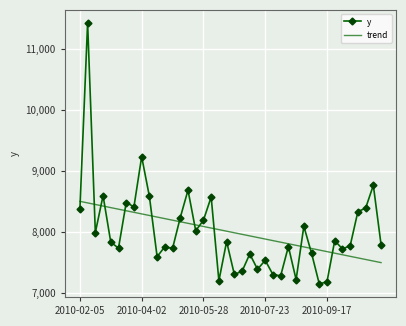

What is the minimum value for y?

7154.6